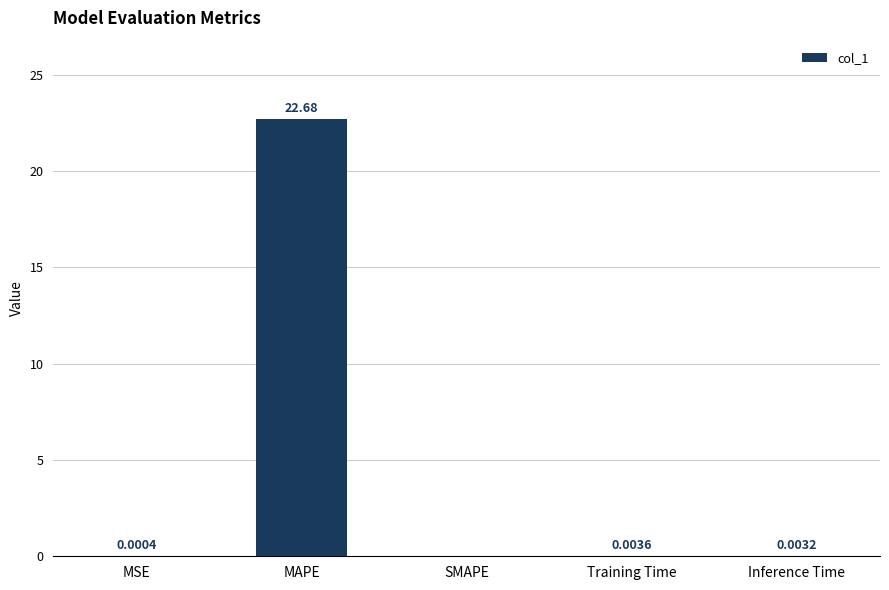

How many values are above zero?

4